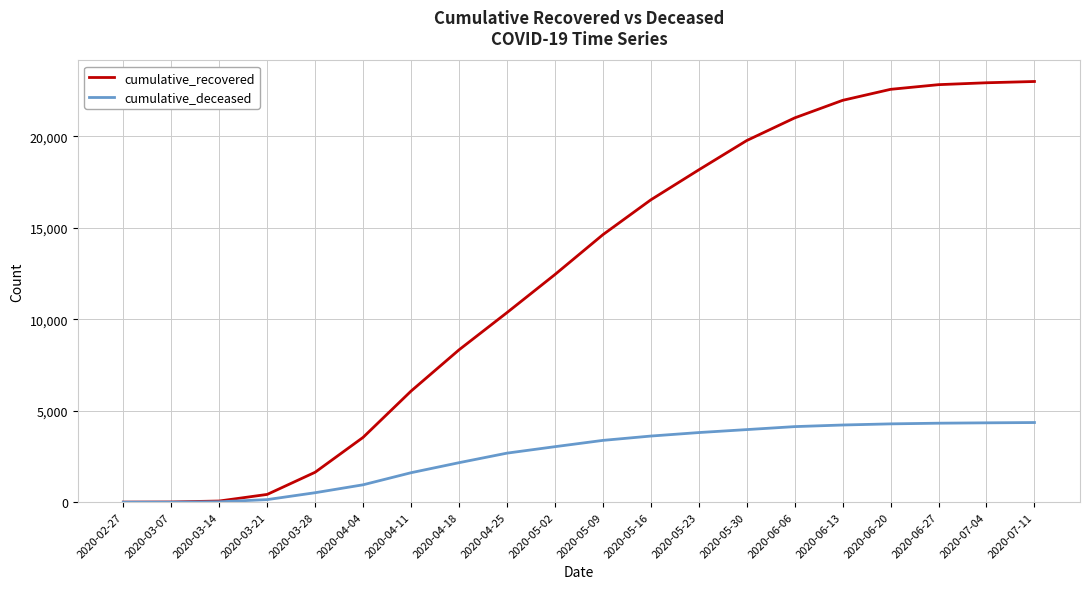

What is the highest value of the cumulative_recovered series?

22995